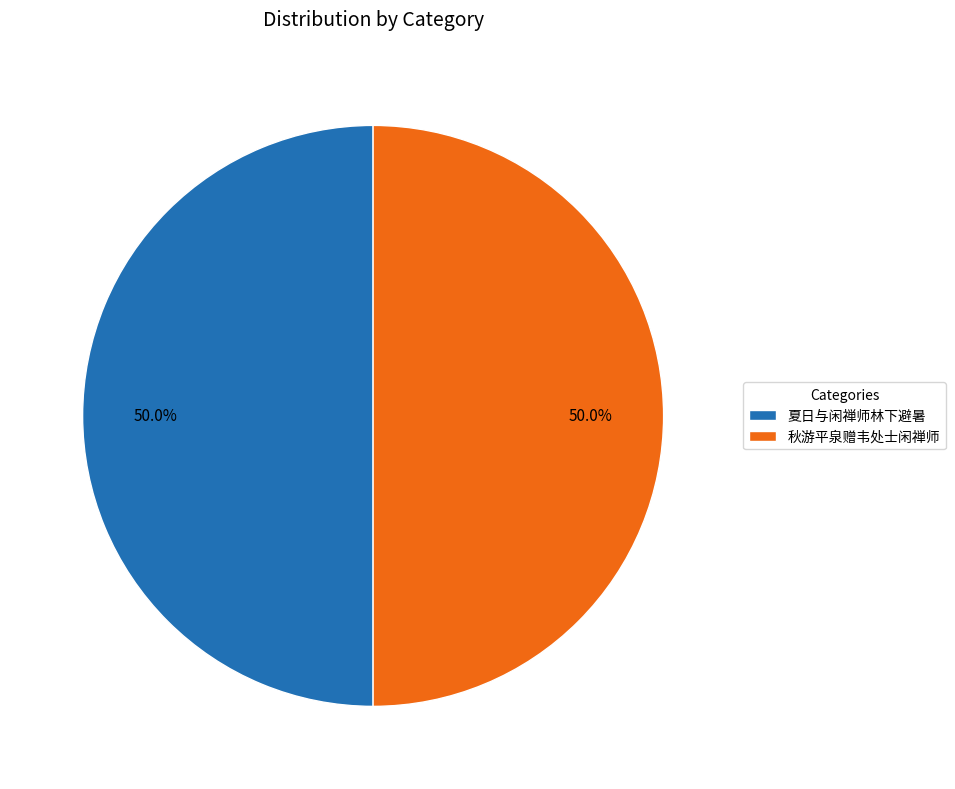

Is it true that 秋游平泉赠韦处士闲禅师 is 37% of the pie?

False